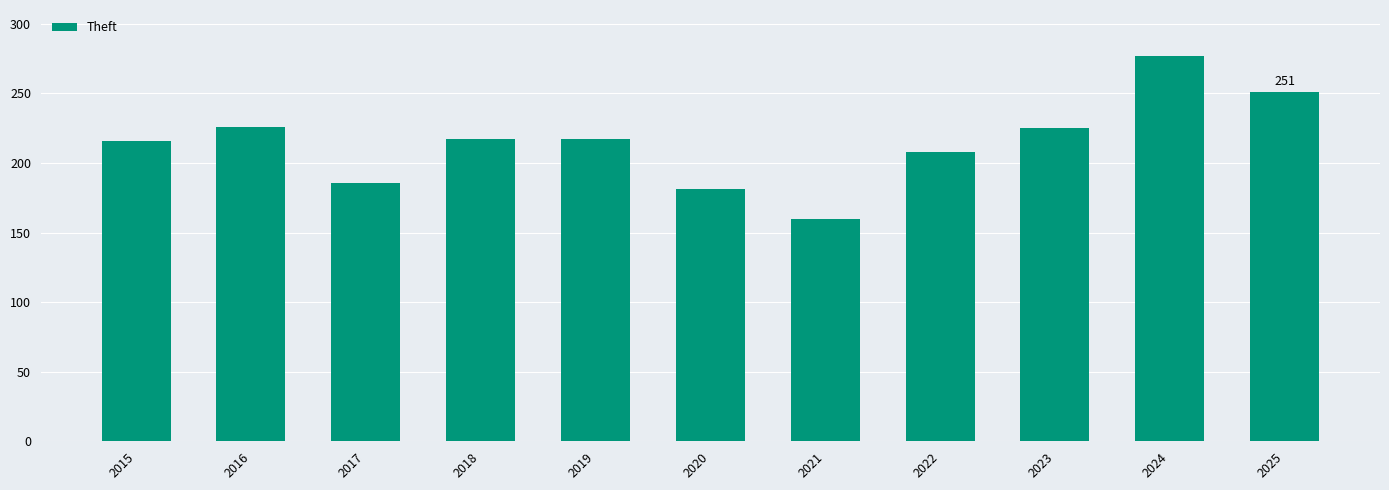

Are the bars grouped side by side (vs. stacked)?

No